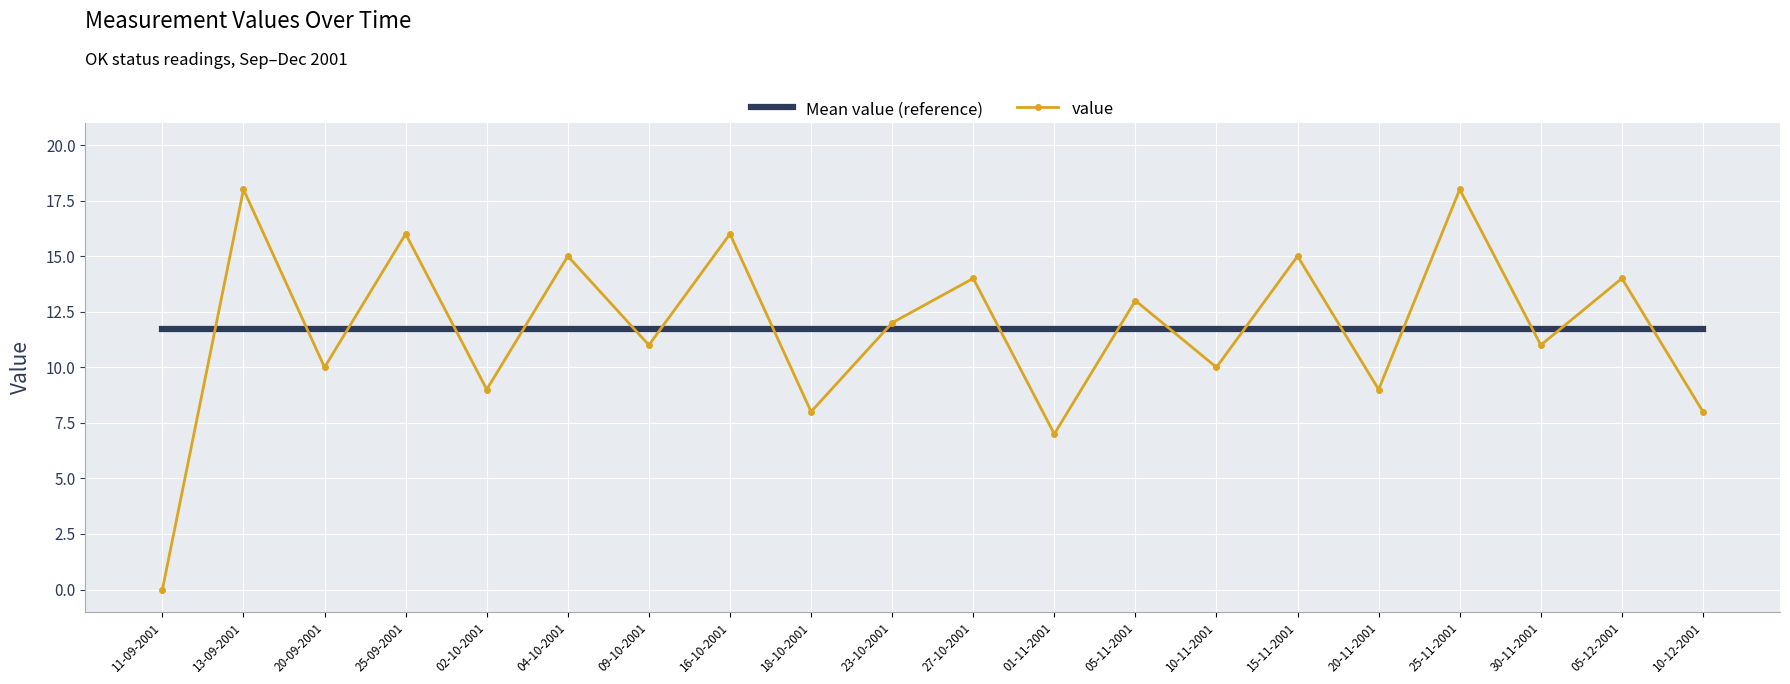

How many intersections are there between value and Mean value (reference)?

18